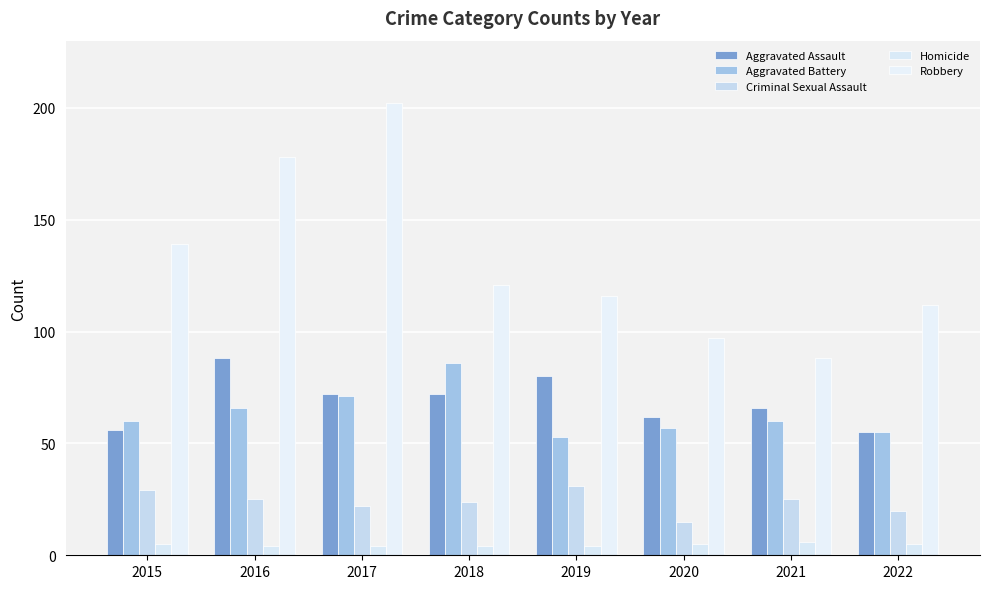

At which category does the chart reach its minimum across all series?

2016